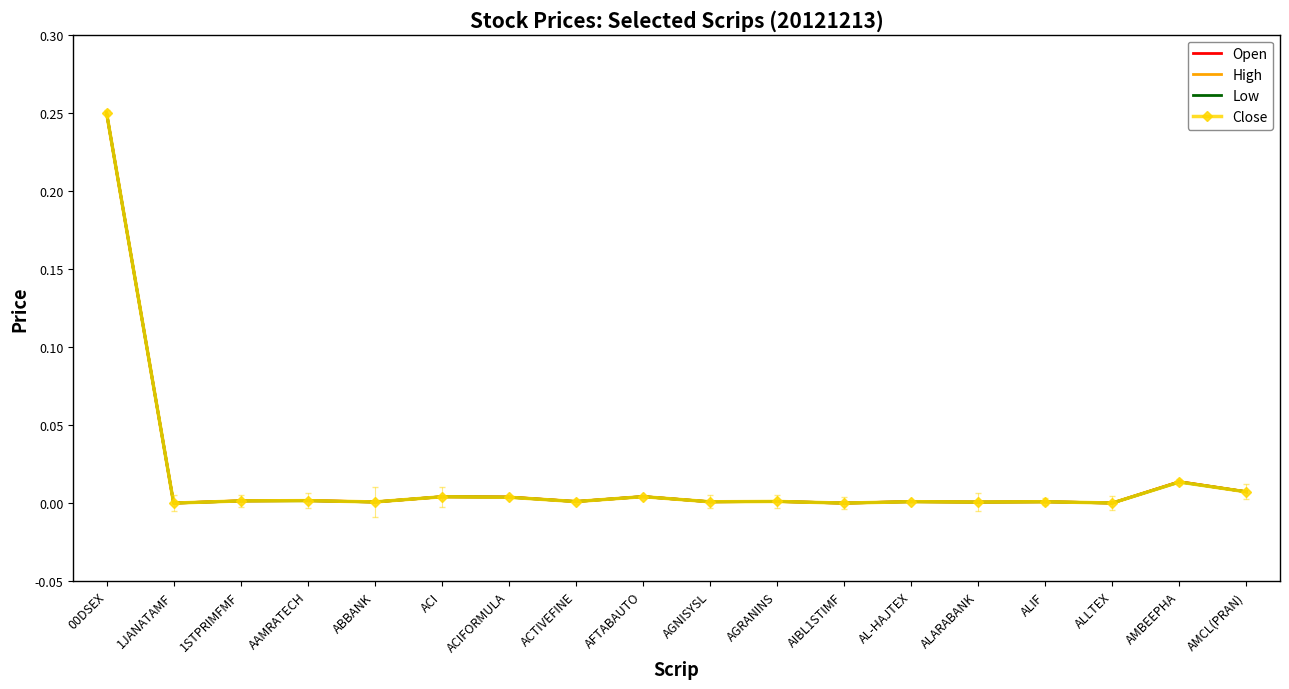

True or false: Low has a value of 0.0 at AMBEEPHA.

True